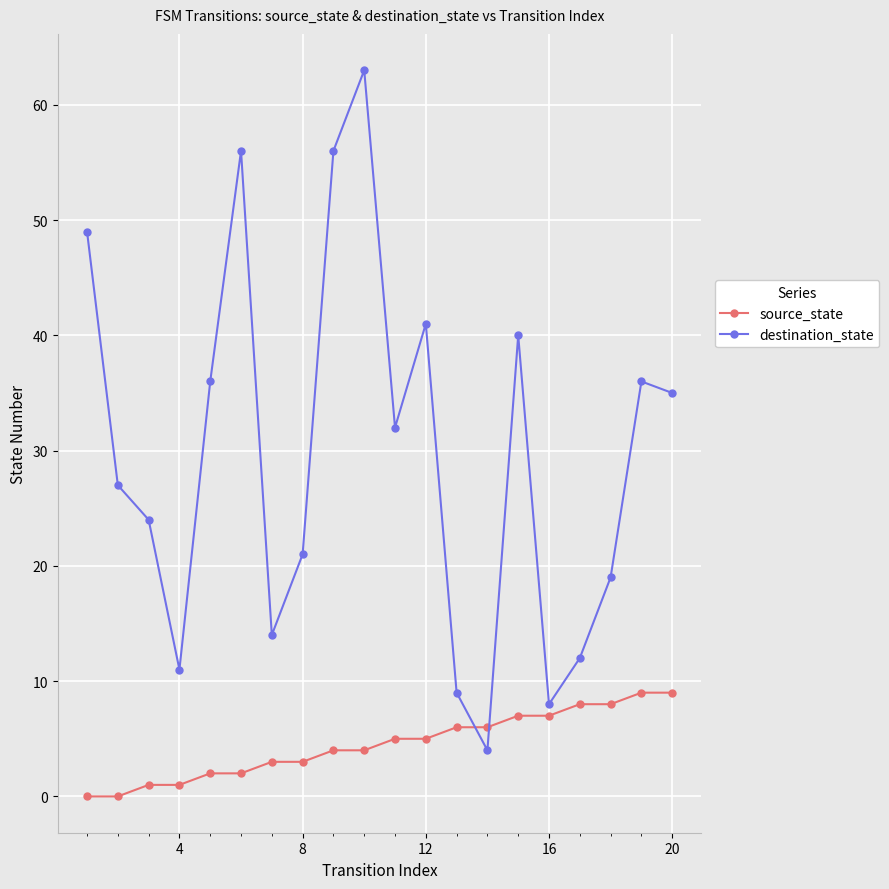

Rank the series by their average value, from lowest to highest.

source_state, destination_state